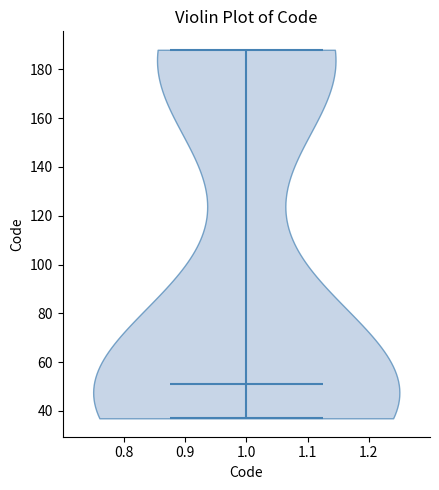

Read this violin plot against the y-axis: where its median line is, and the lowest and highest points the violin reaches. The values are not printed on the chart, so give them approximately, as read against the axis.

median line 52, lowest point 38, highest point 188